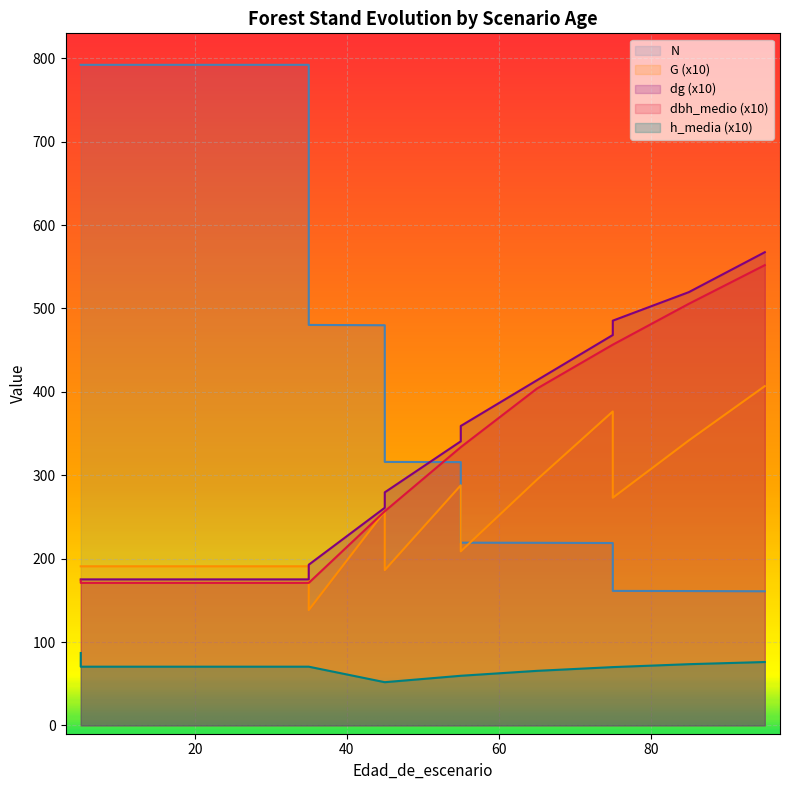

Which series changed the most between 55 and 75?

G